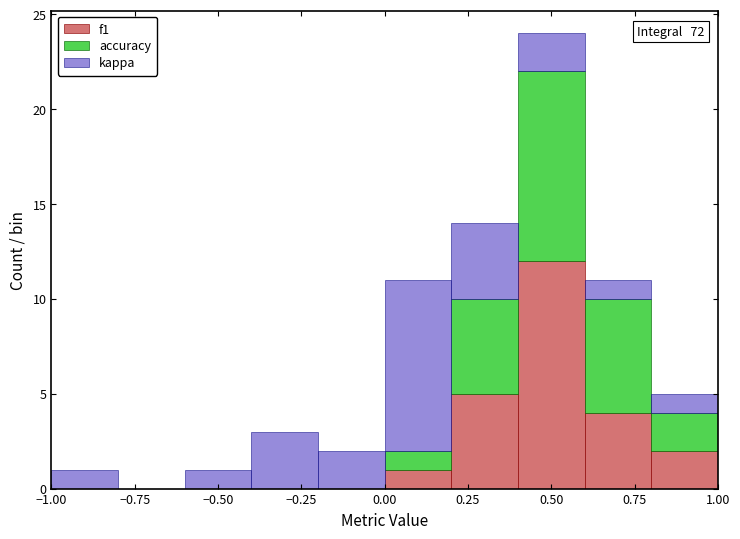

Which range on the x-axis has the tallest stacked bar (by total height)?

0.4 to 0.6